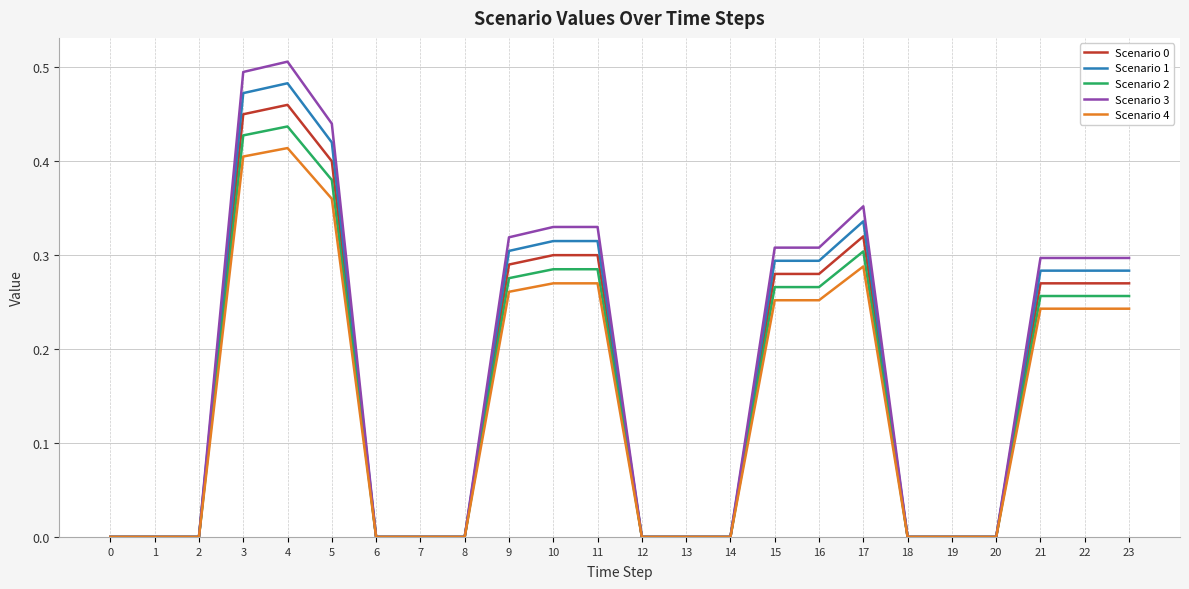

Which series has the largest total across all categories?

Scenario 3